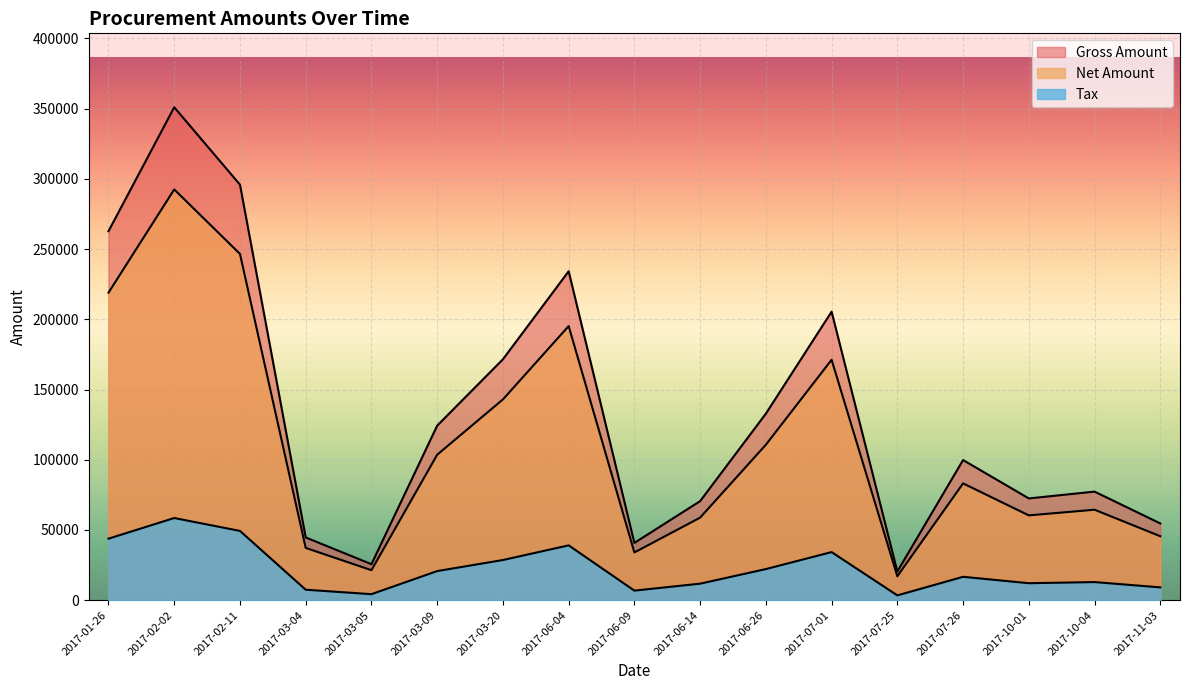

How many data points in Gross Amount are less than 99782?

8